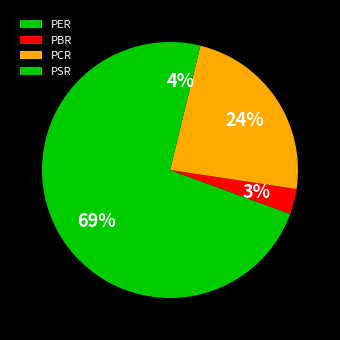

Which slice is the largest?

PER